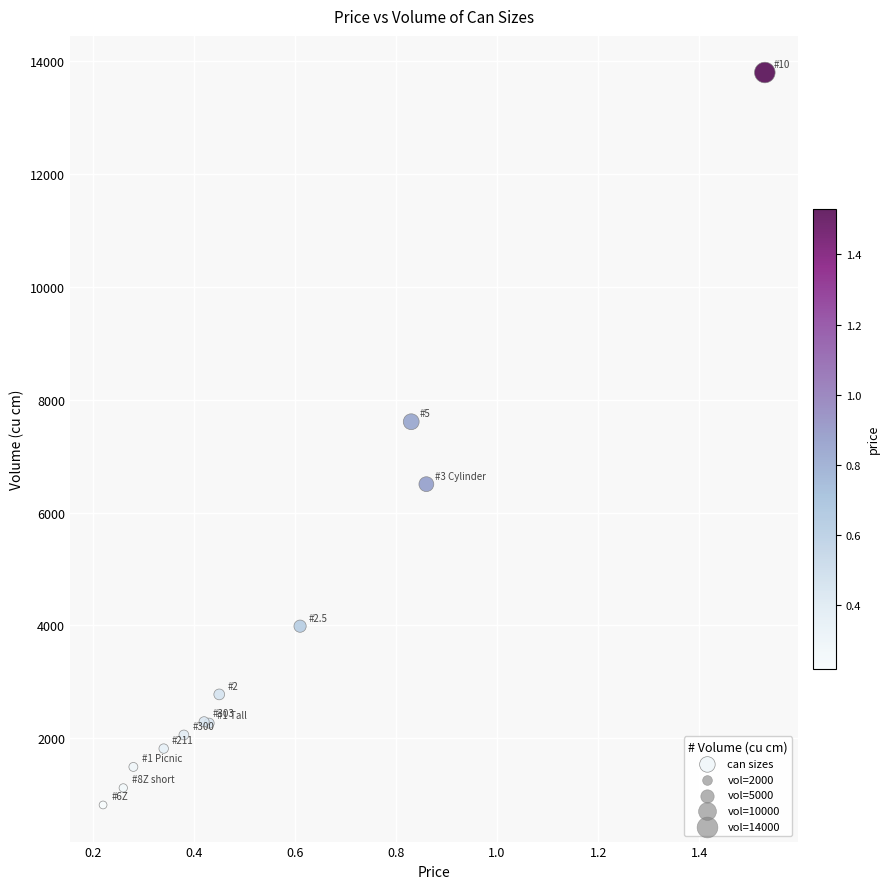

What Y value in the scatter plot is closest to 7308?

7610.3